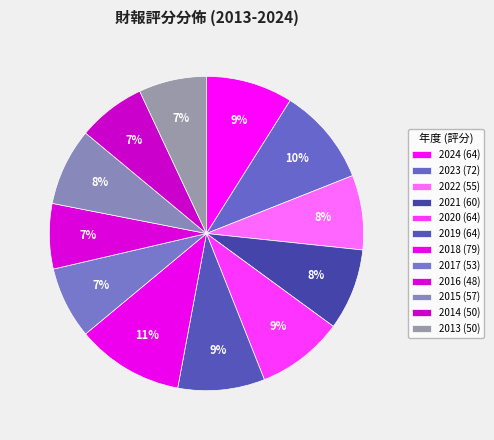

Rank the categories by value from lowest to highest.

2016, 2014, 2013, 2017, 2022, 2015, 2021, 2024, 2020, 2019, 2023, 2018